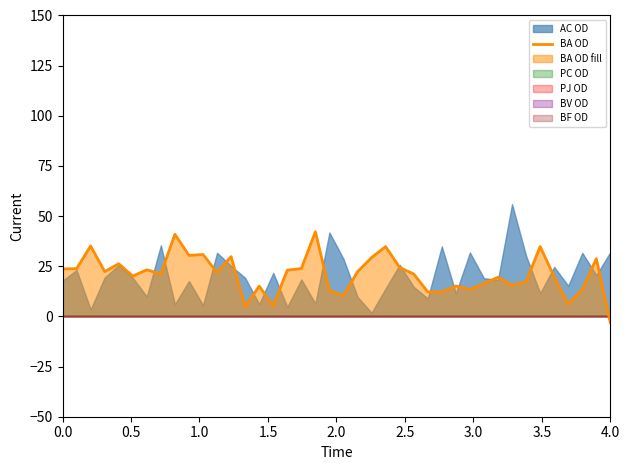

How many data points does each series have?

40